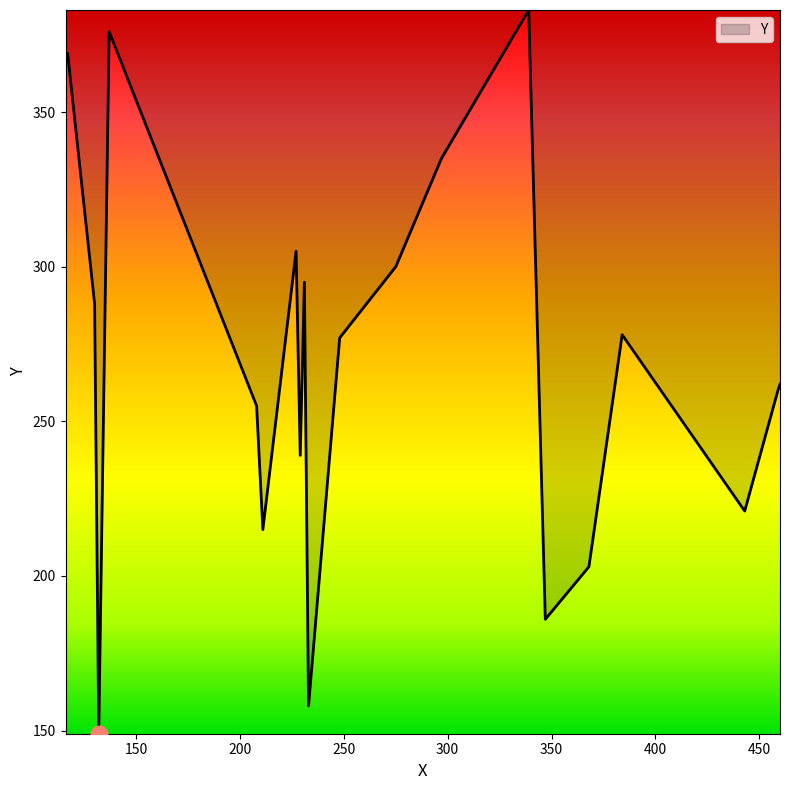

How many series are shown in this chart?

1